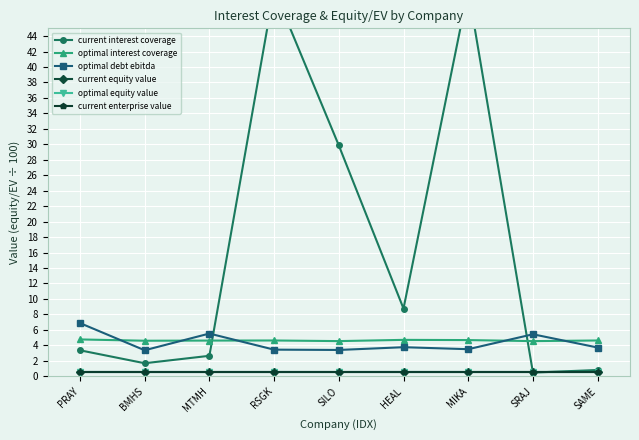

Which series ends up on top after the final intersection of optimal equity value and current interest coverage?

current interest coverage